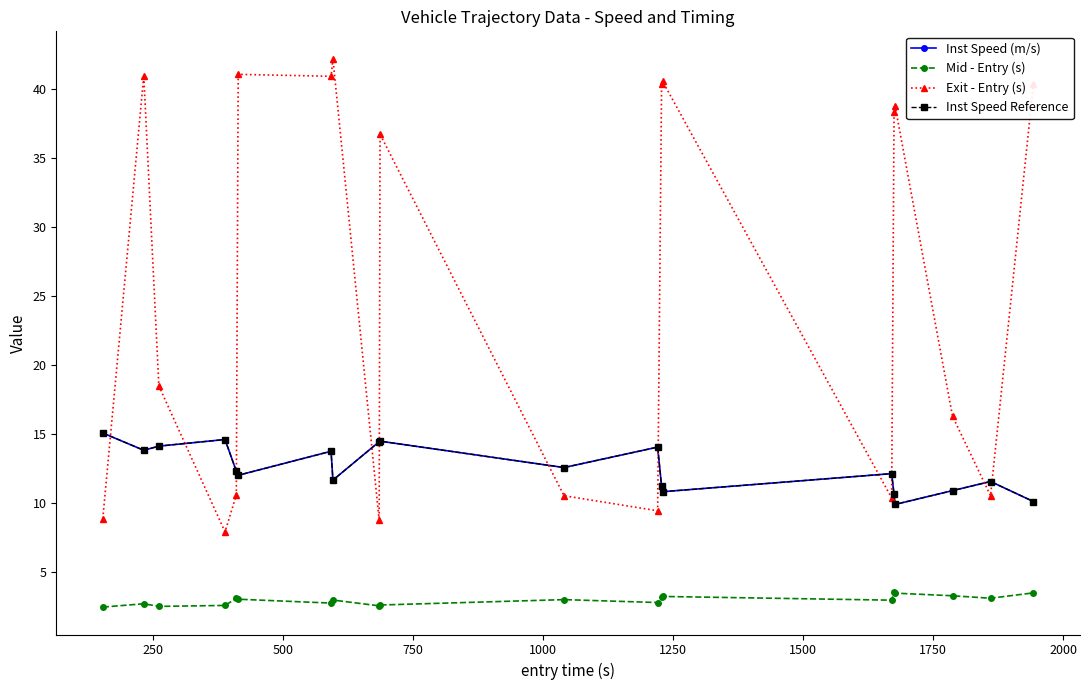

What is the minimum value shown in the chart?

2.5